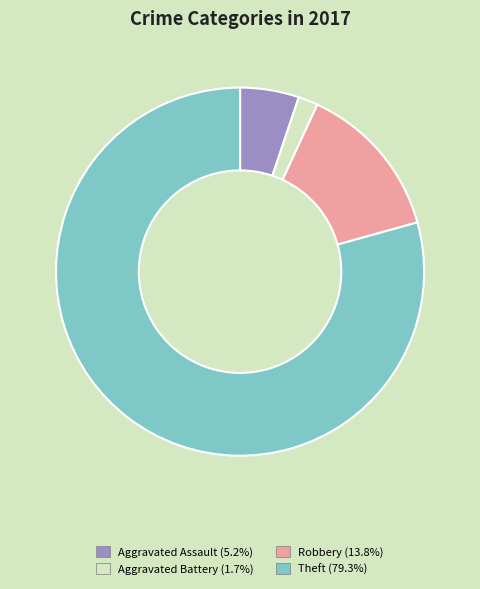

Is there any slice that represents more than half of the pie?

Yes